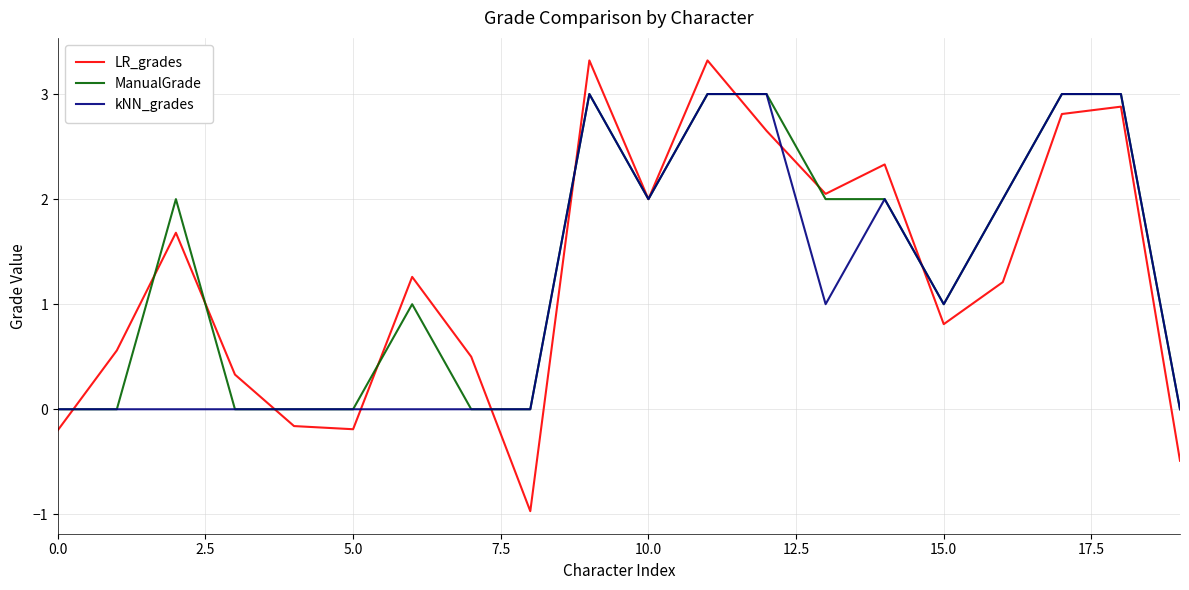

What is the highest value of the kNN_grades series?

3.0